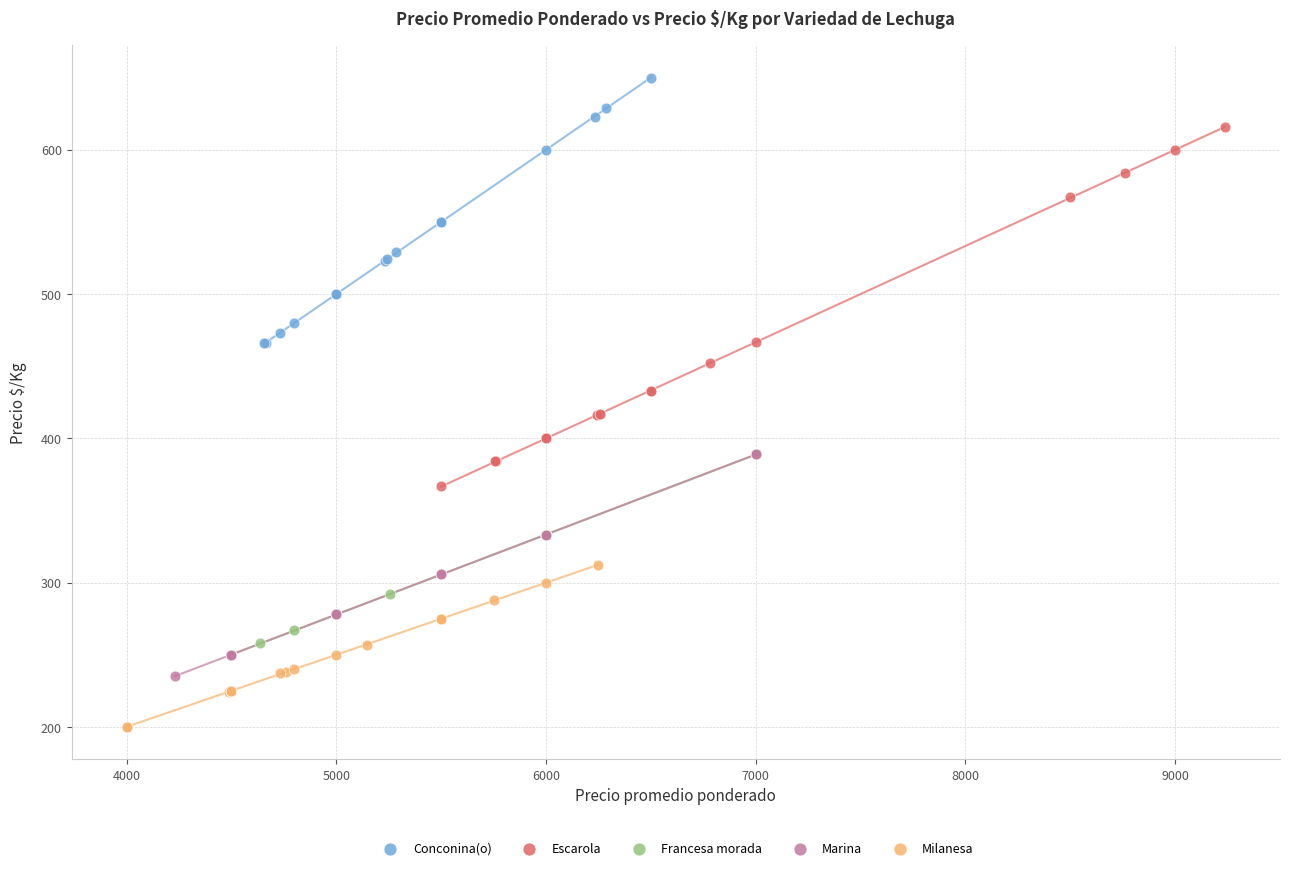

Which series contains the highest Y value?

Conconina(o)